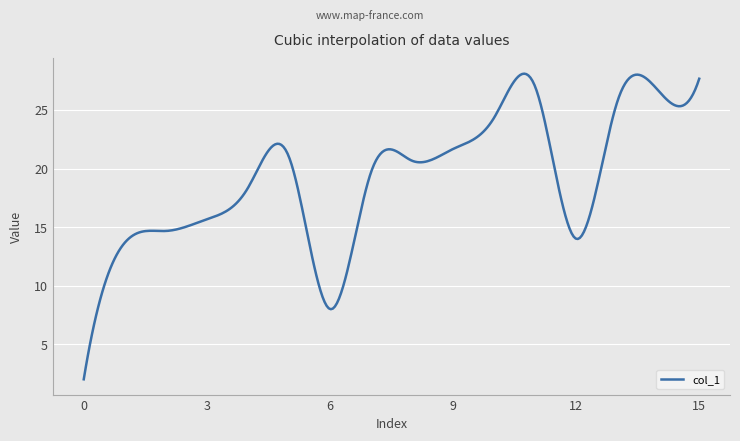

How many lines are shown in the chart?

1